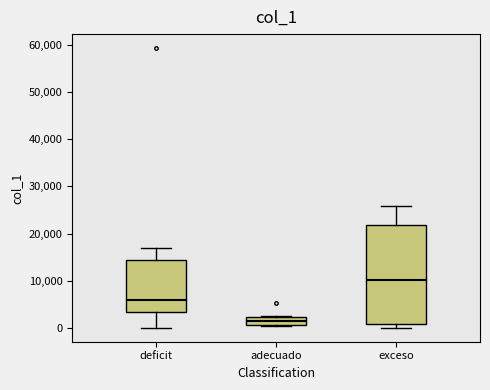

Which box is the tallest, from its lower edge to its upper edge?

exceso